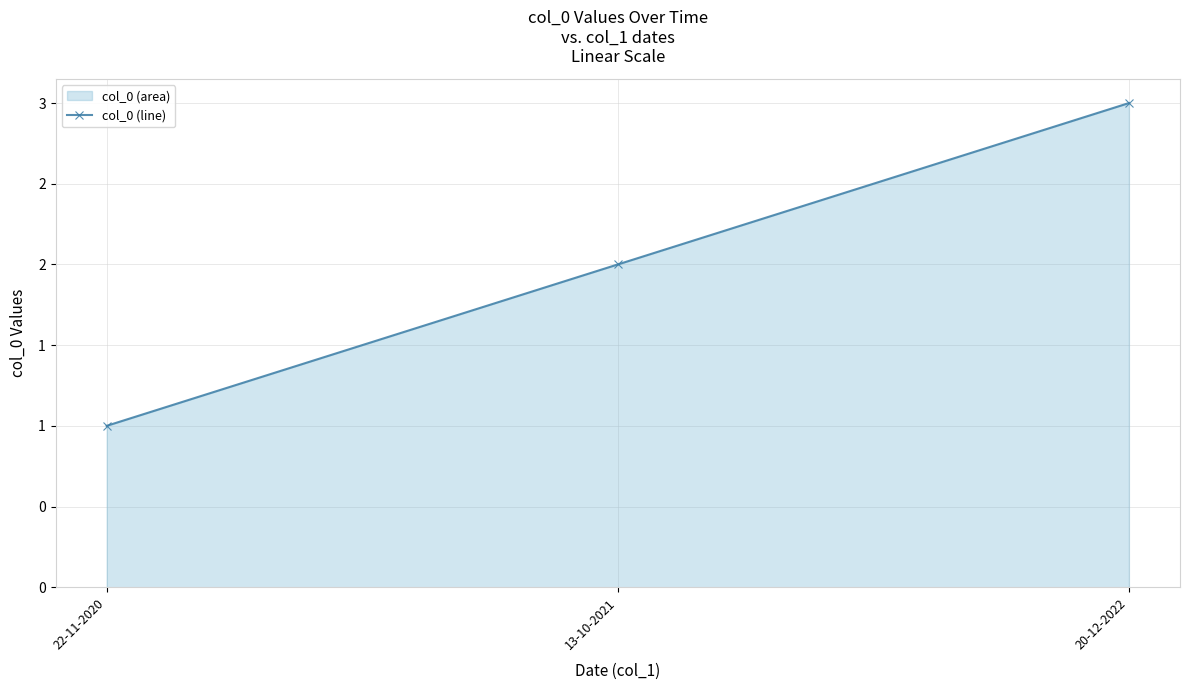

Count the number of values greater than 2.

1